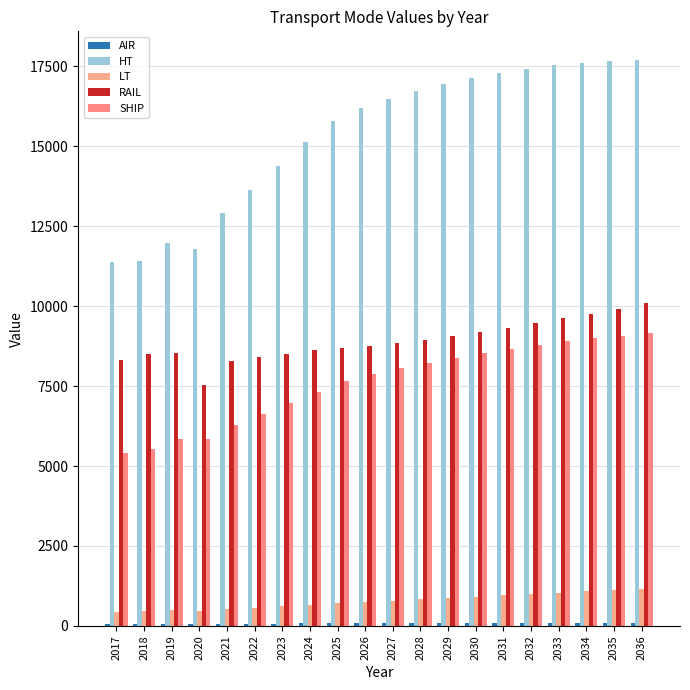

Which has a higher value, 2028 or 2030?

2030